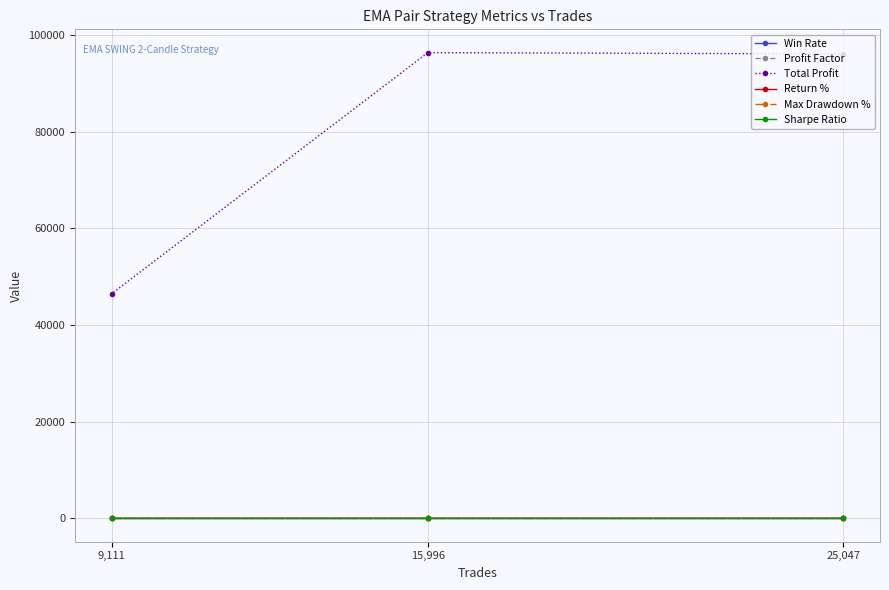

What is the sum of all Win Rate values?

1.0